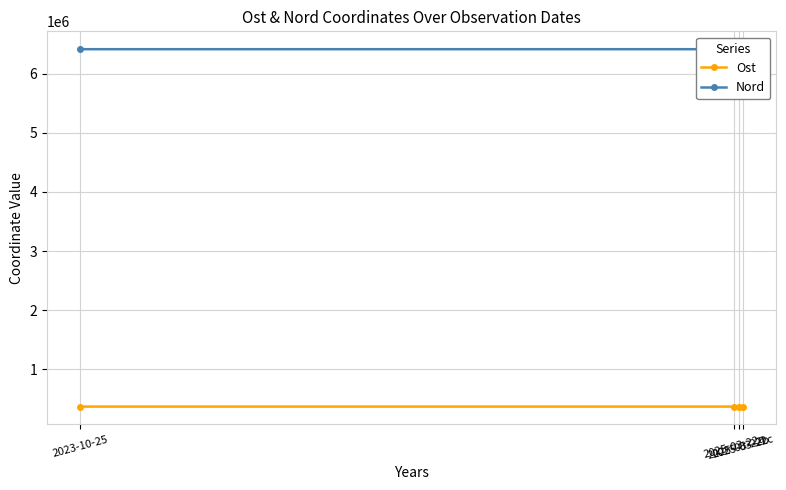

At which label does Nord reach its peak?

2025-03-22c